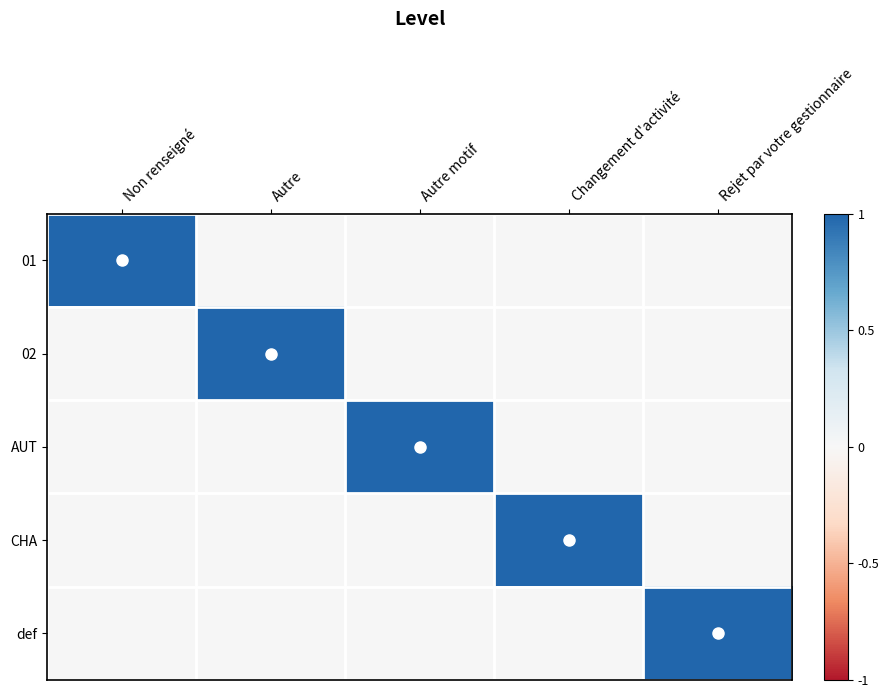

What is the total value across all series at Non renseigné?

1